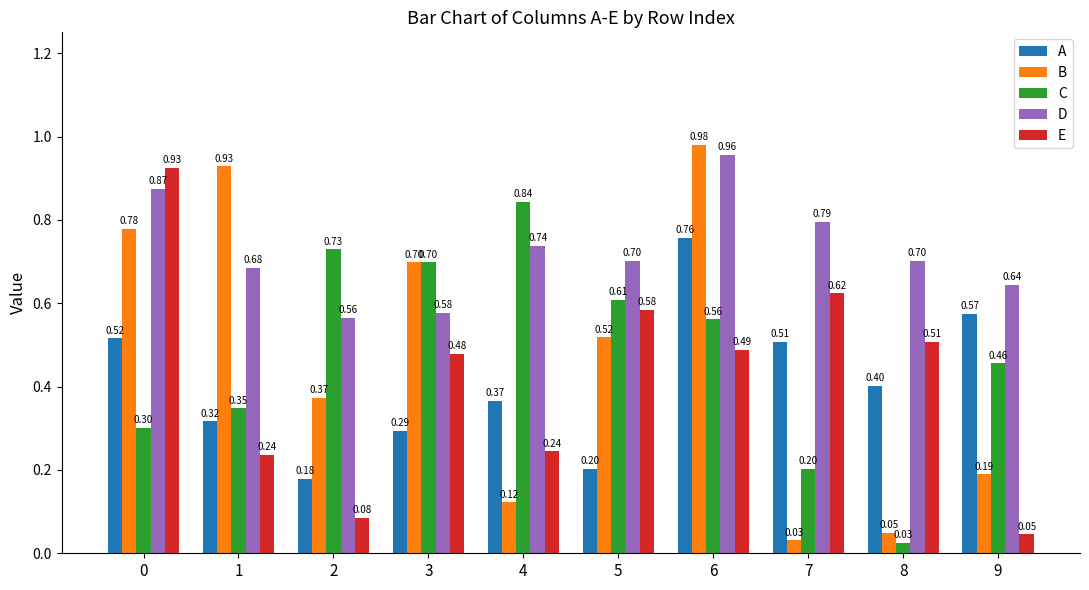

What is the average value of the D series?

0.7